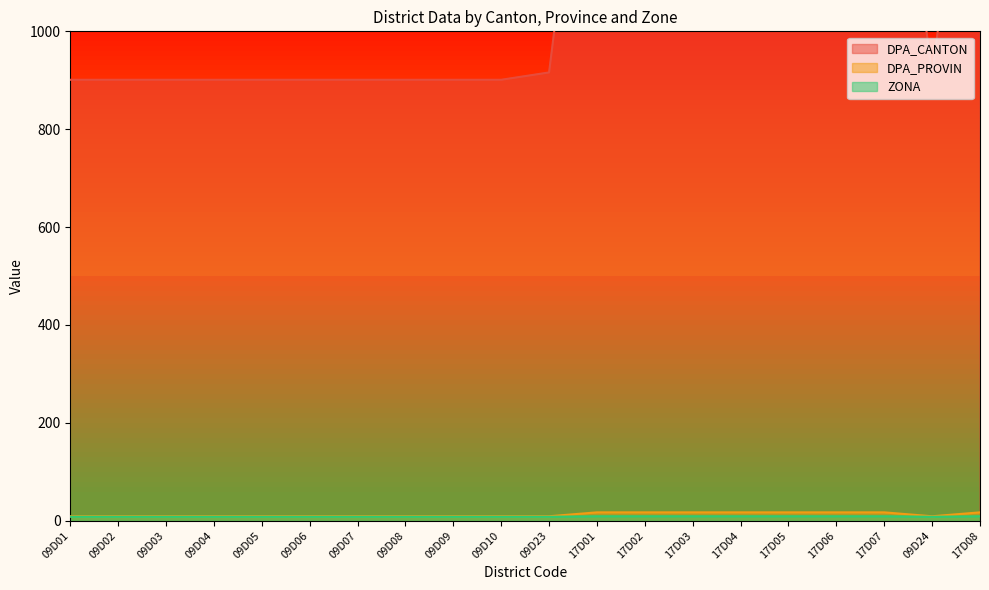

True or false: DPA_PROVIN has a value of 2 at 09D08.

False